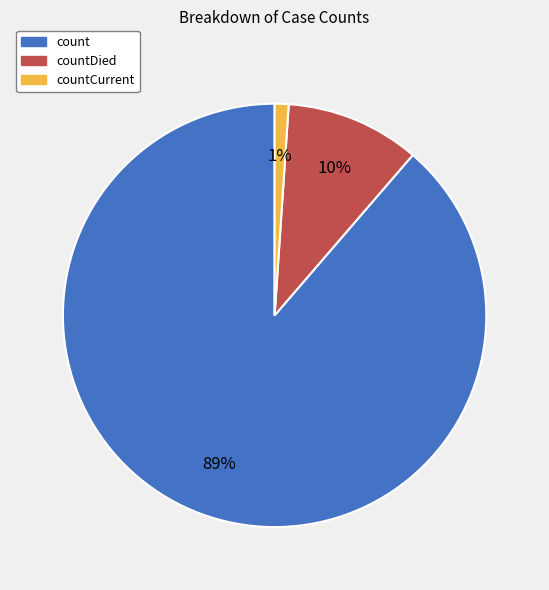

To the nearest percent, what is the average slice percentage?

33%